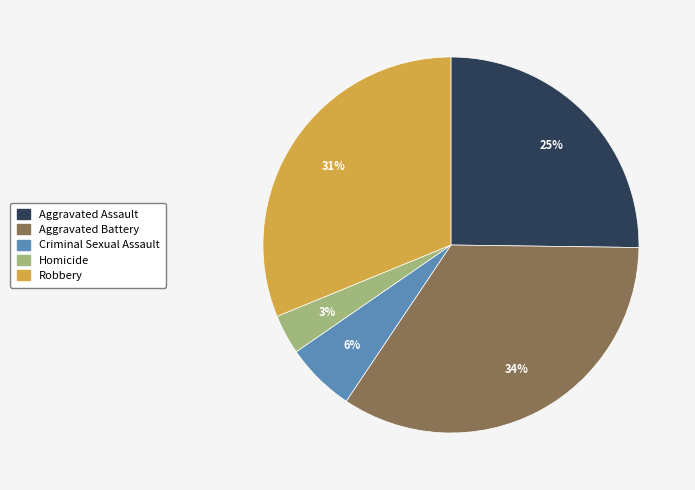

Which has a higher value, Aggravated Battery or Criminal Sexual Assault?

Aggravated Battery